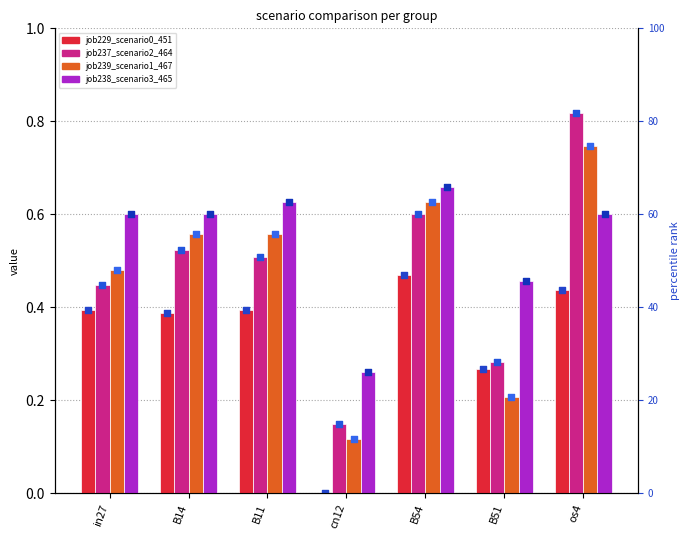

Which series contains the lowest Y value?

job229_scenario0_451